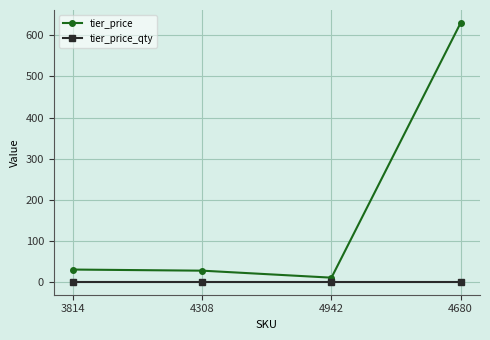

Count the number of categories in the chart.

4